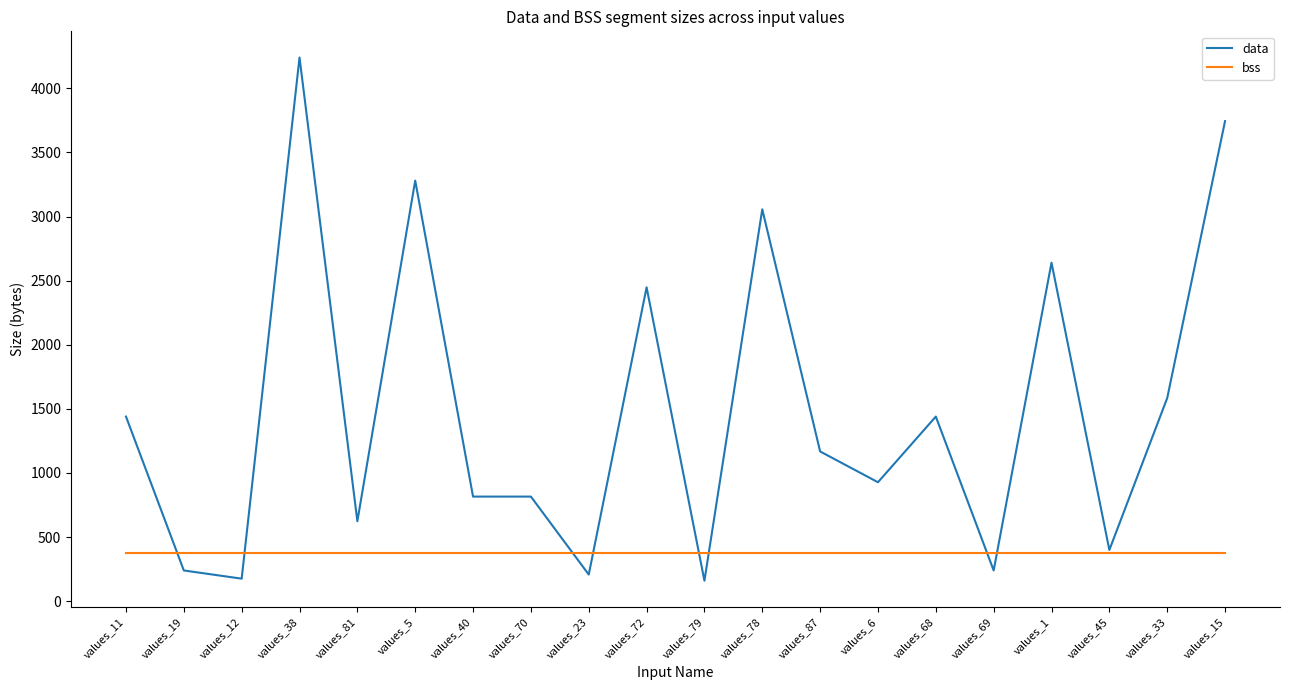

What is the sum of the bss values at values_33 and values_78?

752